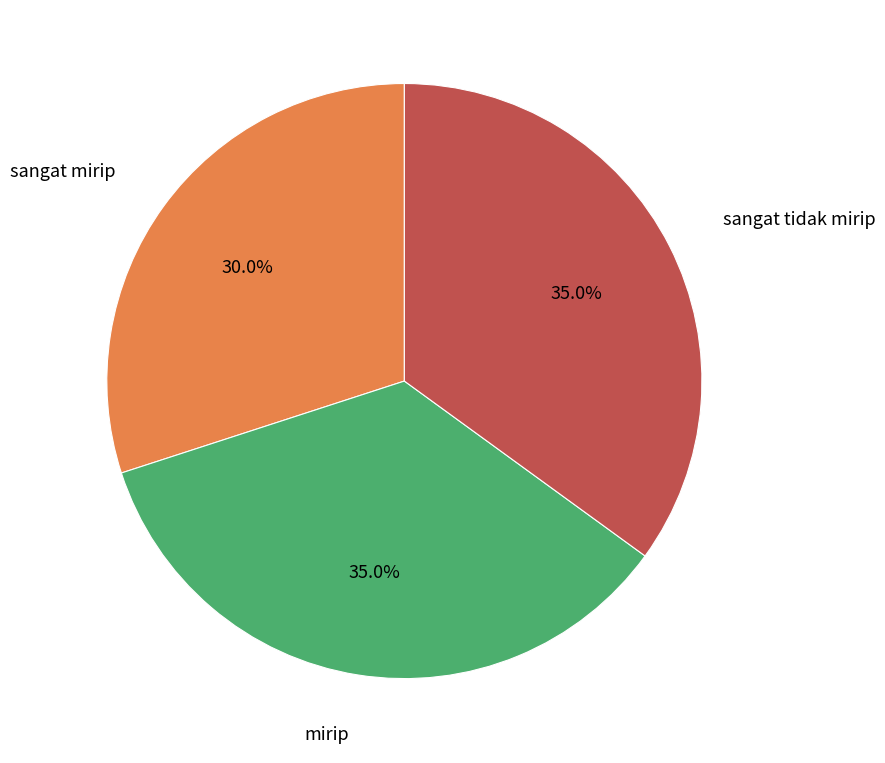

Is there any slice that represents more than half of the pie?

No